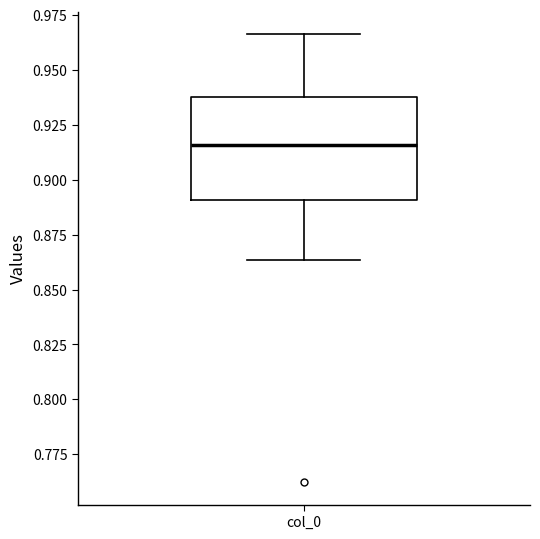

Where is the upper edge of the box for col_0 on the y-axis? The values are not printed on the chart, so give them approximately, as read against the axis.

0.935